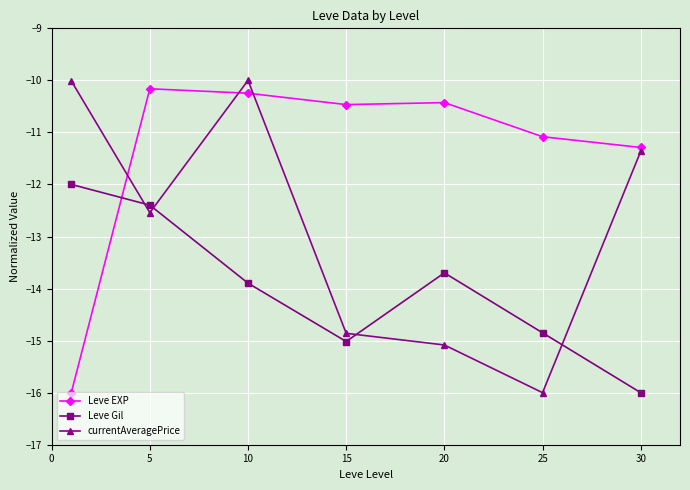

At how many categories does at least one series exceed -13?

7